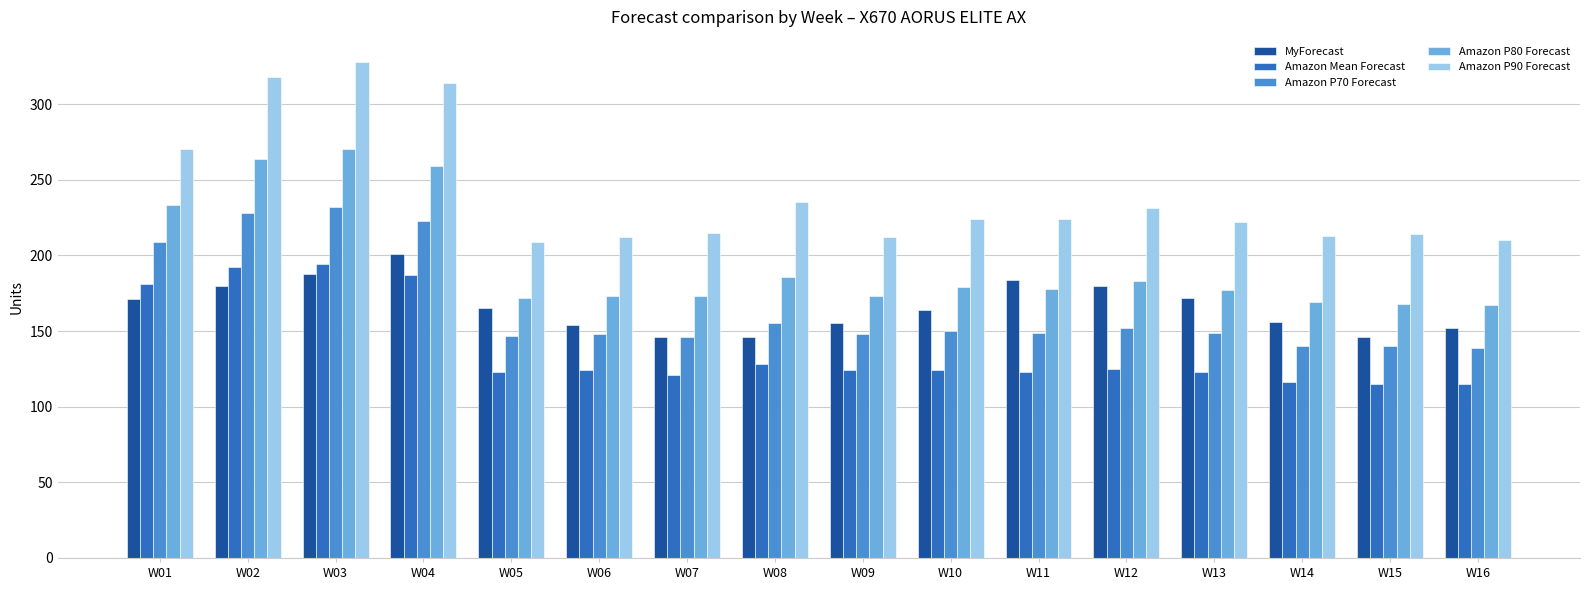

Which series changed the most between W04 and W14?

Amazon P90 Forecast